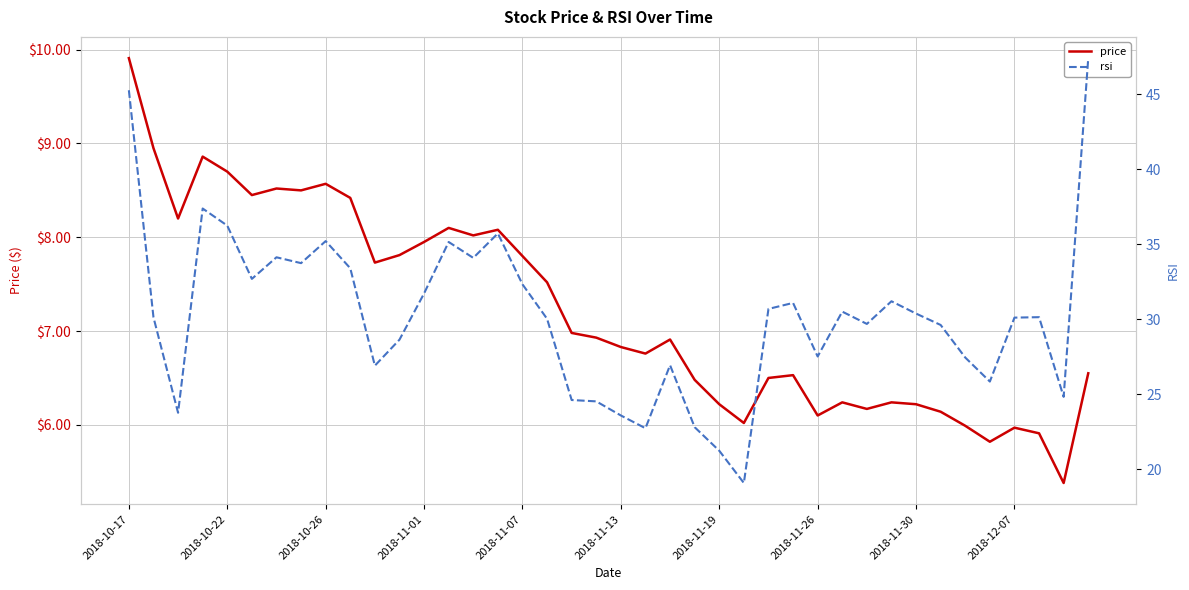

What is the maximum value for price?

9.9